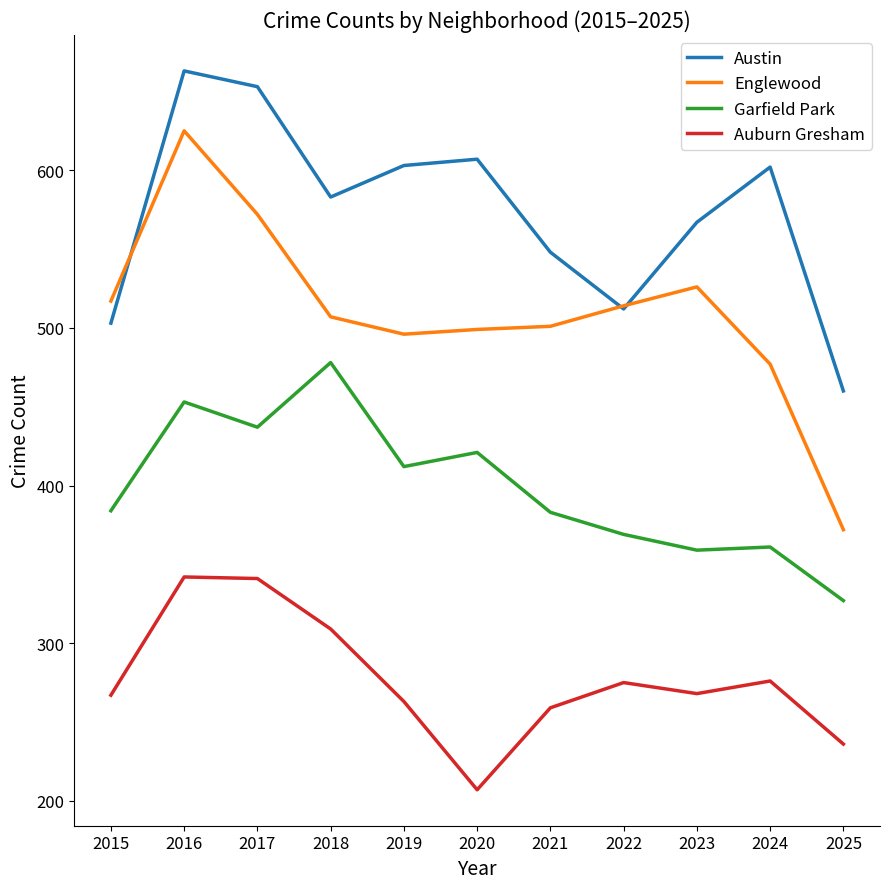

What is the difference between the Englewood values at 2021 and 2016?

124